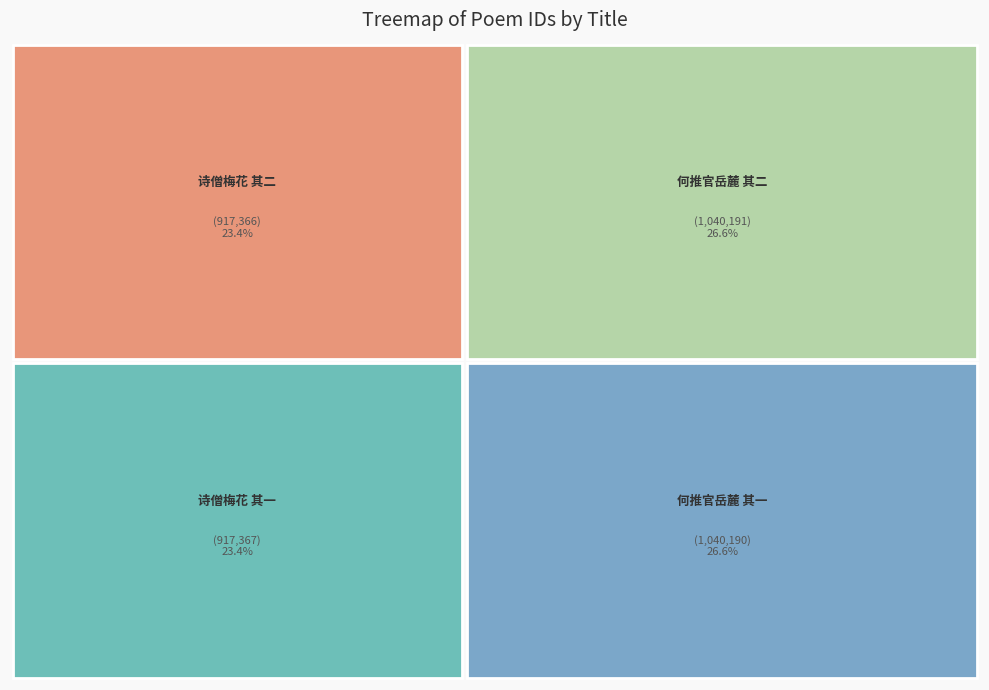

Combined, what portion of the pie is 诗僧常不轻以梅花句得名于时雪后踏月相过论诗终夕退得二绝以谢 其一 and 何推官见招游岳麓以郡中事冗弗克偕行口占二绝以谢 其二?

50.0%